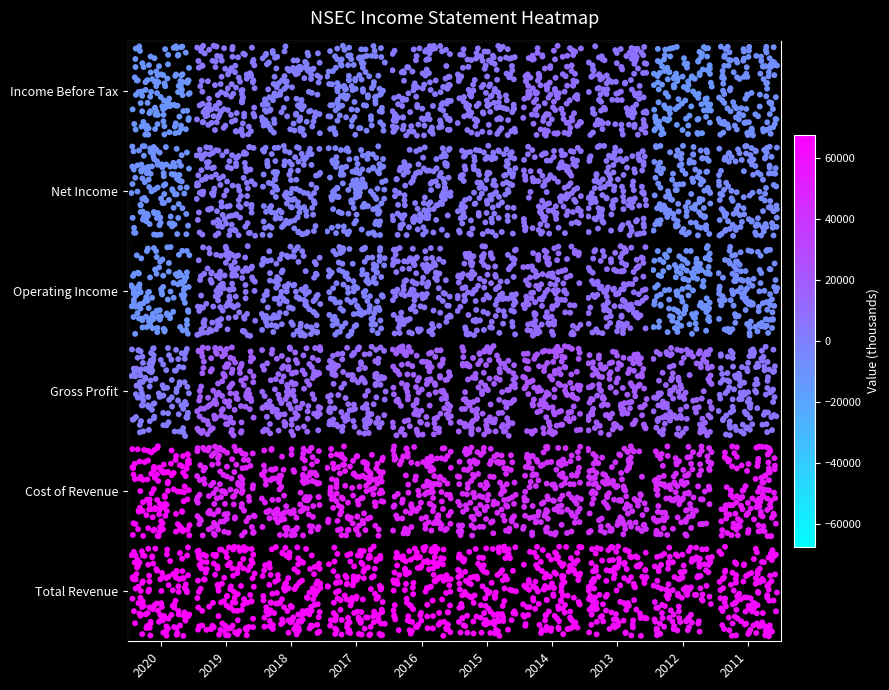

How many data points in Total Revenue are less than 64900?

5